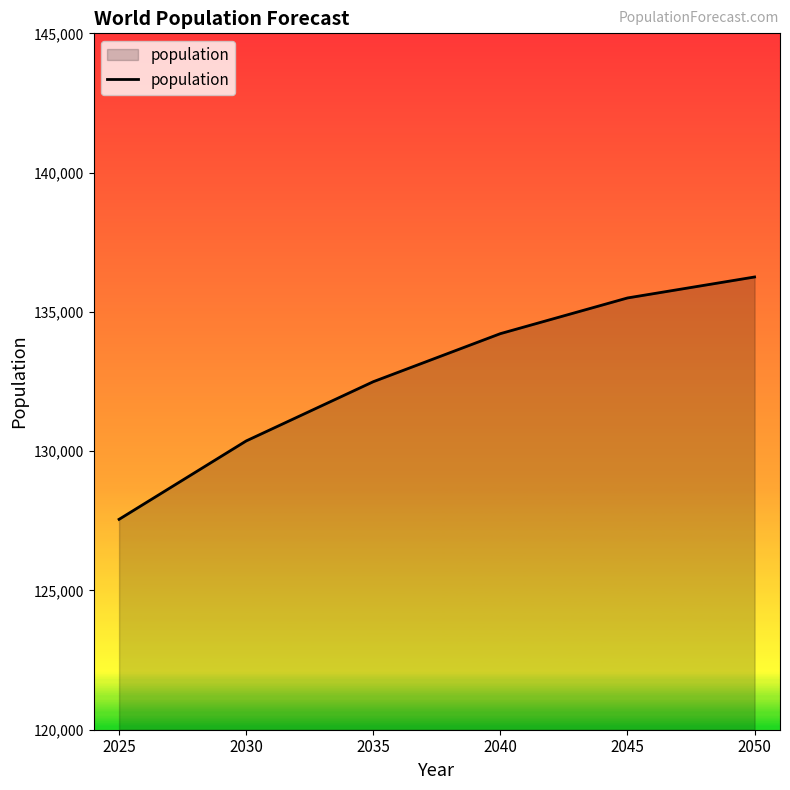

At which category does the chart reach its peak across all series?

2050